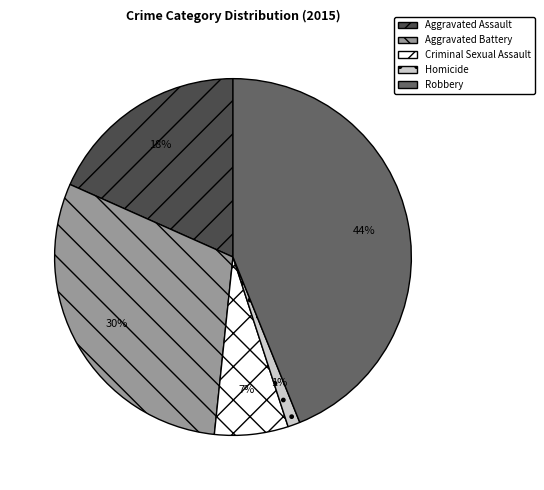

Does any single category account for the majority?

No